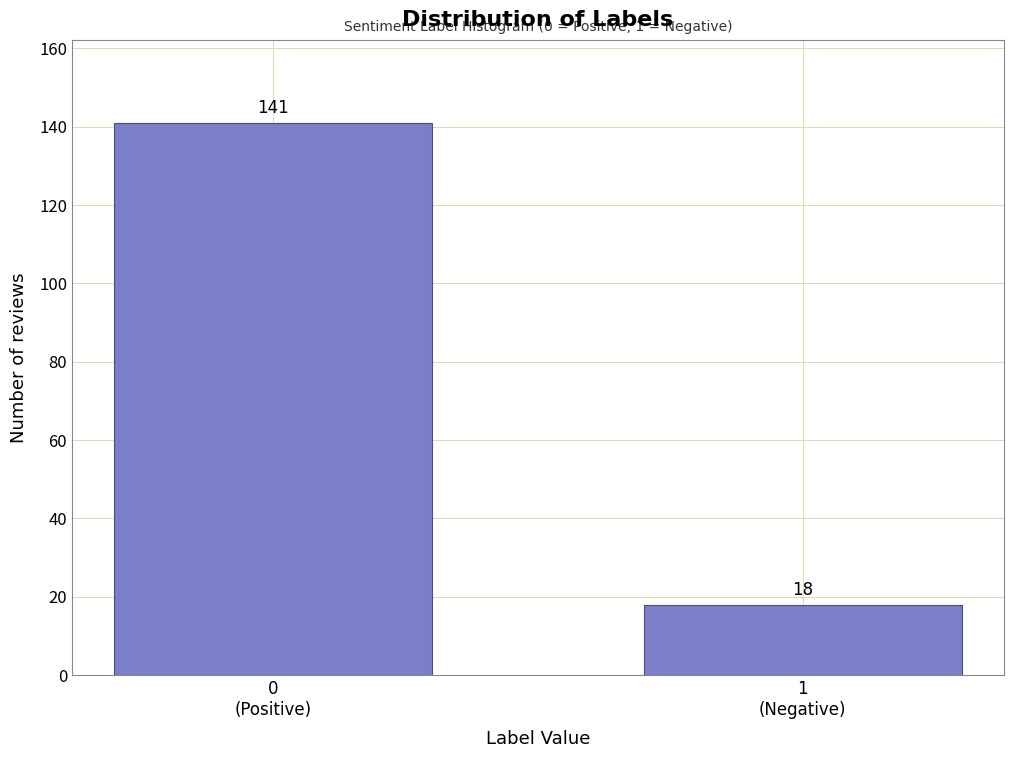

Reading left to right, list all the values displayed in this chart.

141	18